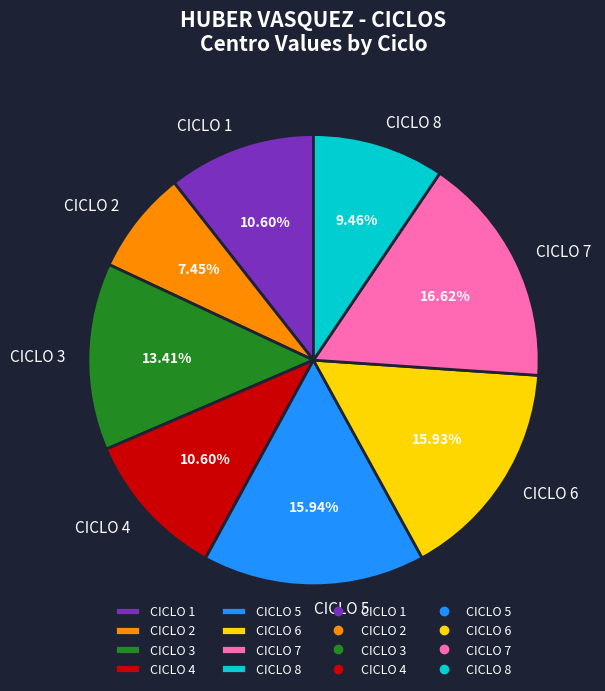

What portion of the pie excludes CICLO 8?

90.5%